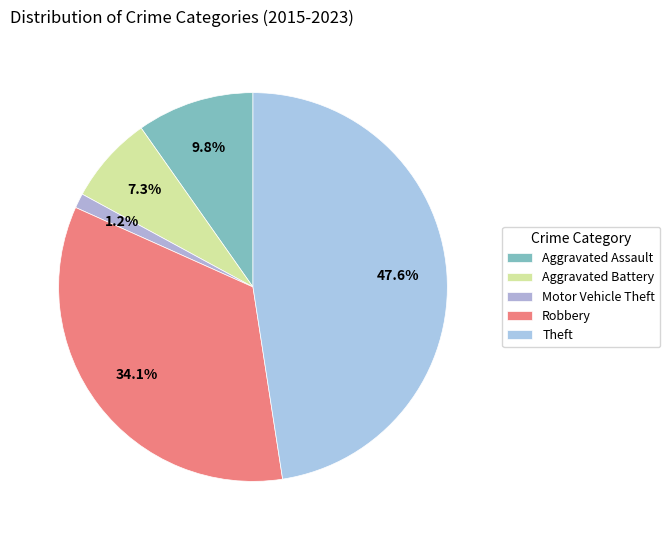

Which slice is the largest?

Theft